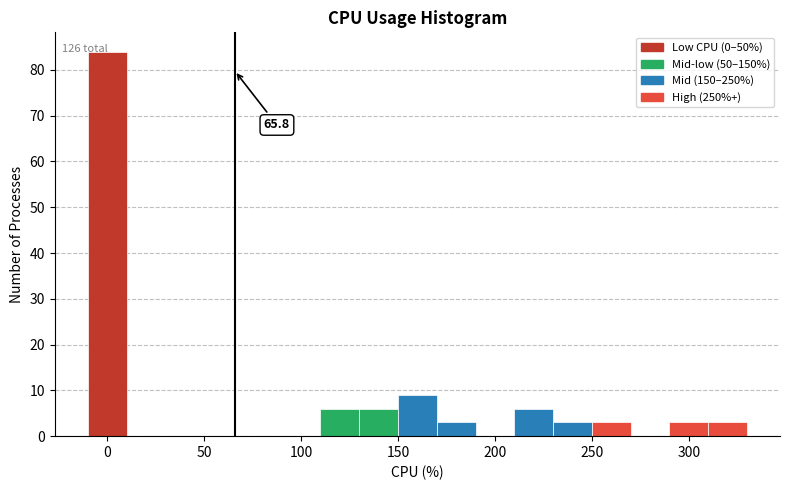

Over which range of the x-axis is the bar tallest?

-10 to 10